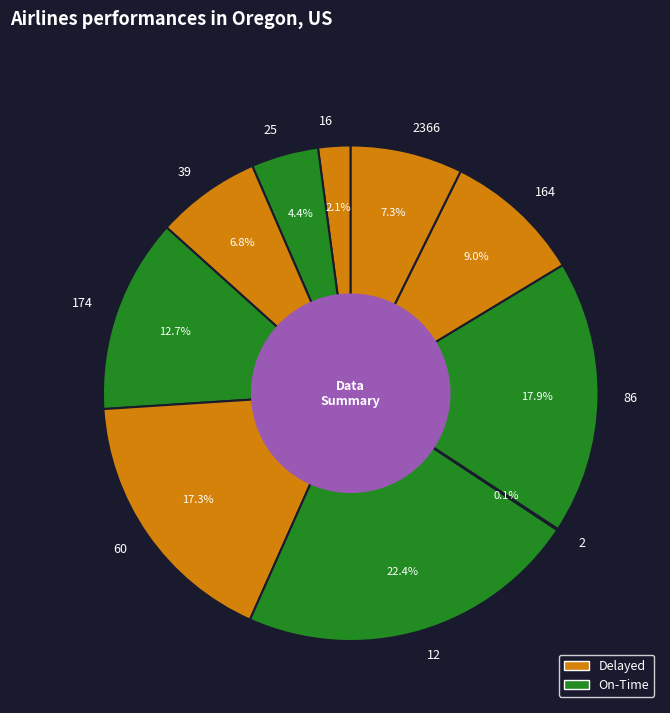

What percentage is NOT represented by 164?

91.0%